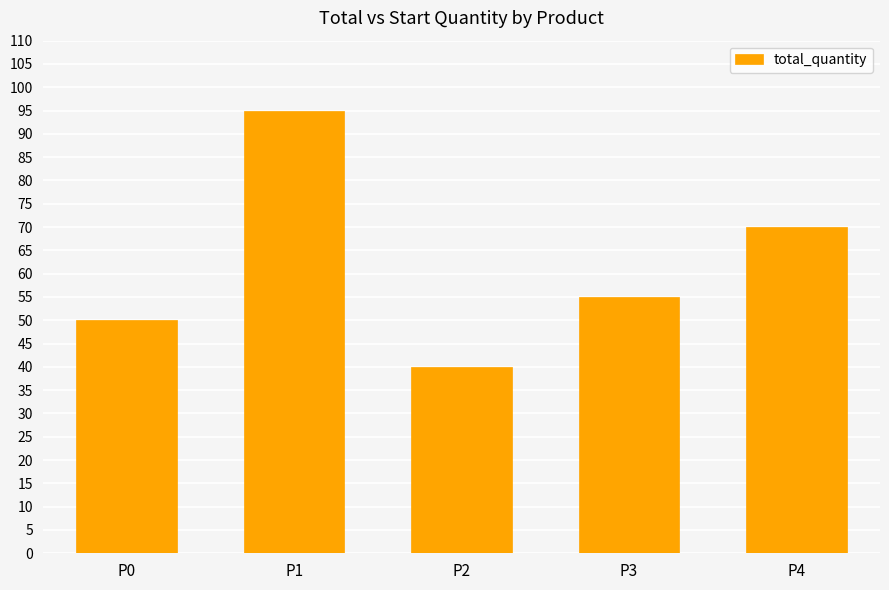

How many bars are there in total?

5